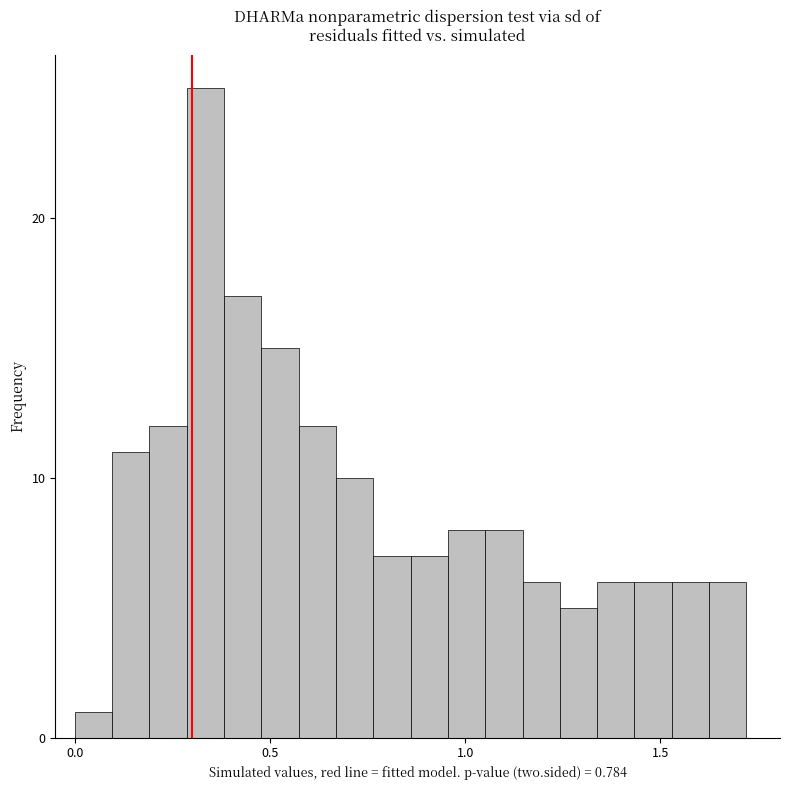

Around what value on the x-axis is the tallest bar? Give the approximate position of its centre, as read against the axis.

0.35